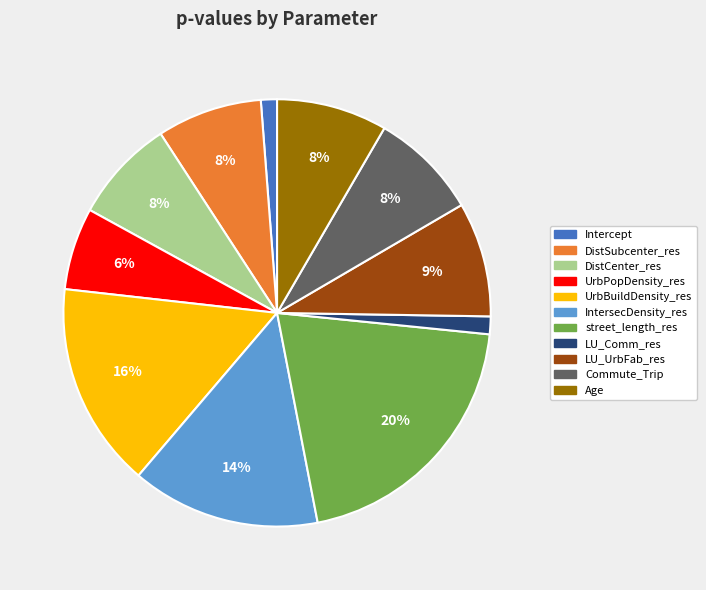

How many segments does this pie chart have?

11